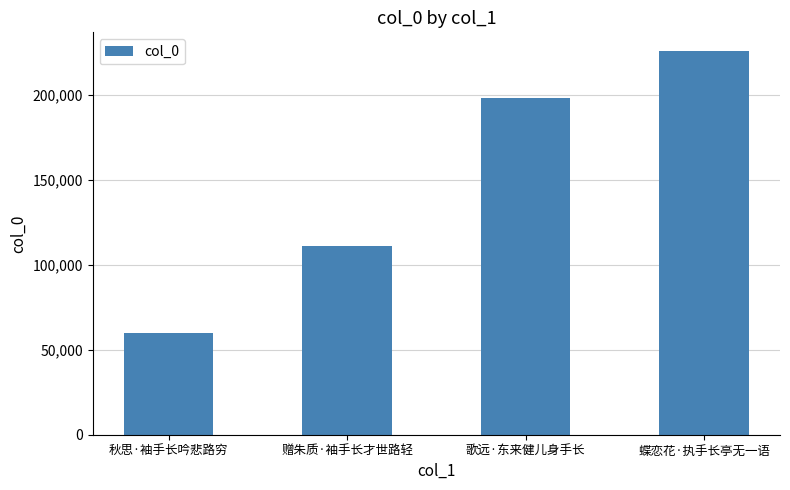

Reading right to left, what are all the values shown in this chart?

蝶恋花·执手长亭无一语=225408	歌远·东来健儿身手长=198100	赠朱质·袖手长才世路轻=110967	秋思·袖手长吟悲路穷=59980